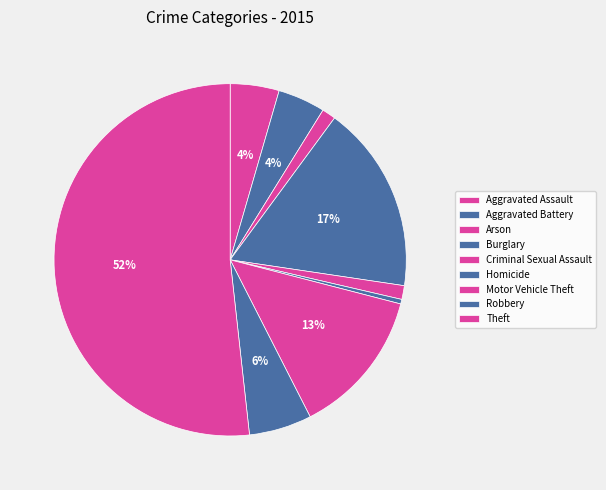

To the nearest percent, what portion does Burglary represent?

17%